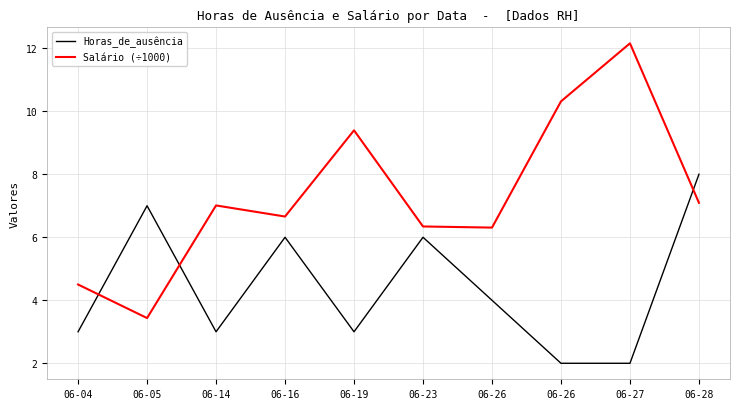

What are all the series names shown in the legend?

Horas_de_ausência, Salário (÷1000)